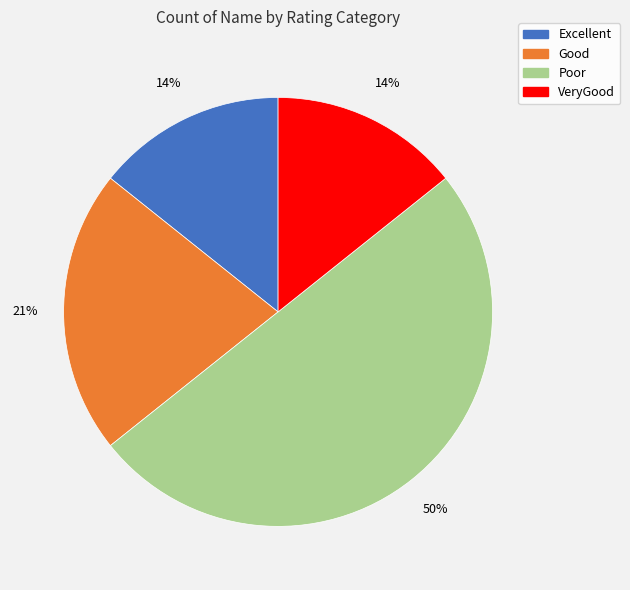

Which category has the biggest portion of the pie?

Poor